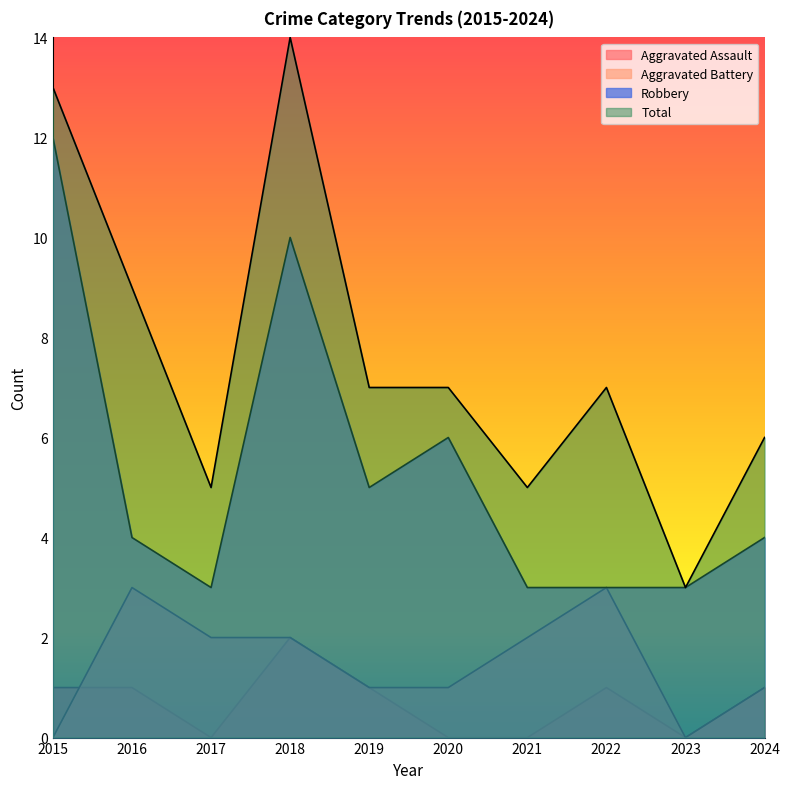

True or false: Aggravated Battery and Robbery intersect in this chart.

False